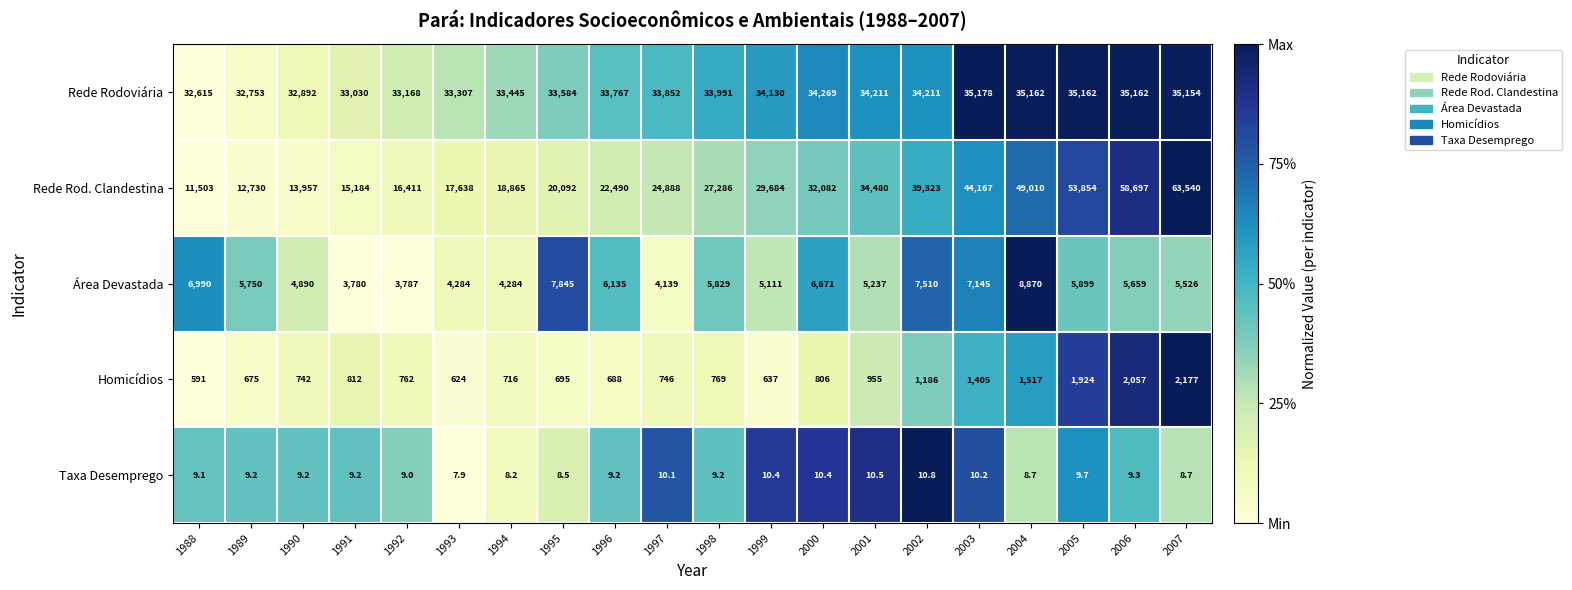

Which series has the largest range (max minus min)?

Rede Rod. Clandestina